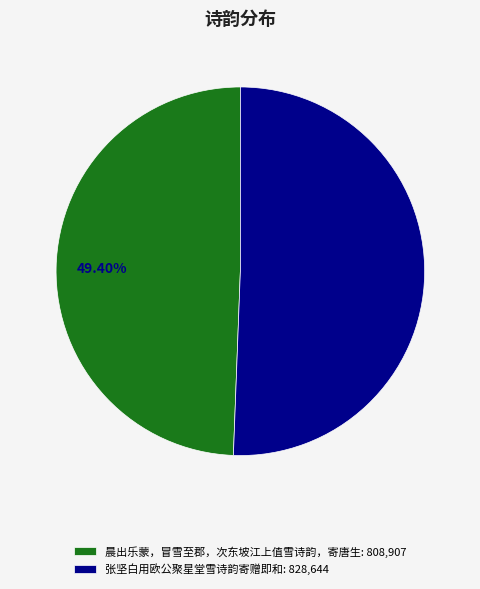

Between 张坚白用欧公聚星堂雪诗韵寄赠即和 and 晨出乐蒙，冒雪至郡，次东坡江上值雪诗韵，寄唐生, which is larger?

张坚白用欧公聚星堂雪诗韵寄赠即和